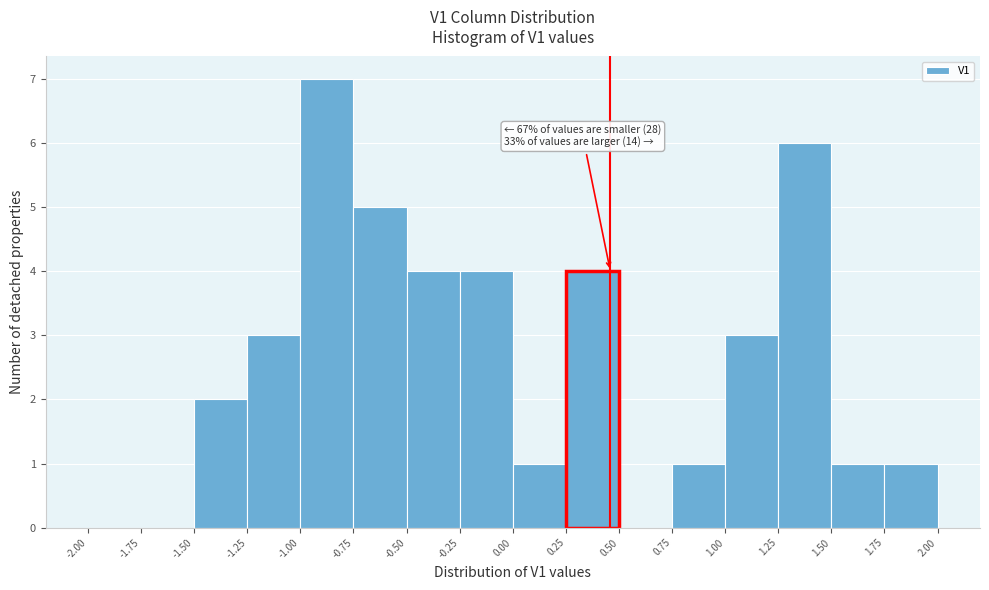

Which range on the x-axis has the tallest bar?

-1.00 to -0.75